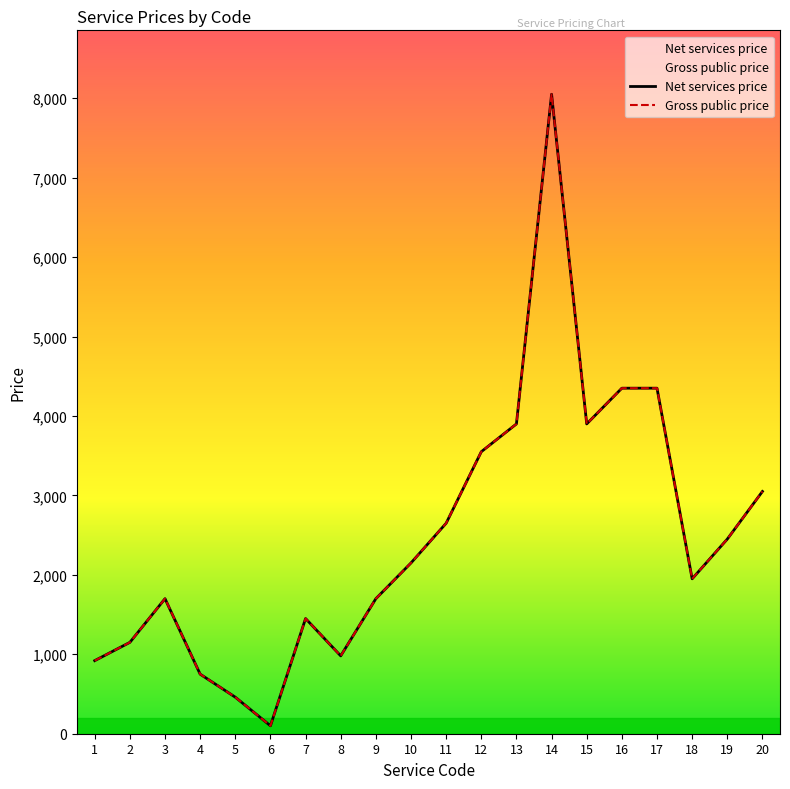

Which has a higher value, 3 or 14?

14